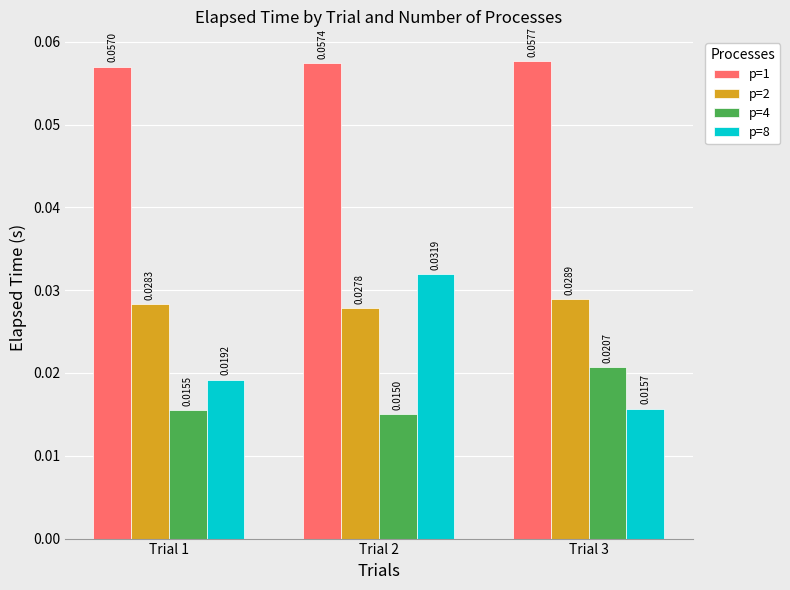

Which series has the largest total across all categories?

p=1